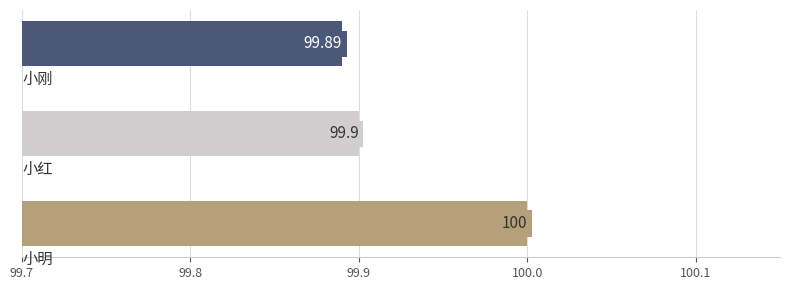

Does the chart contain any negative values?

No